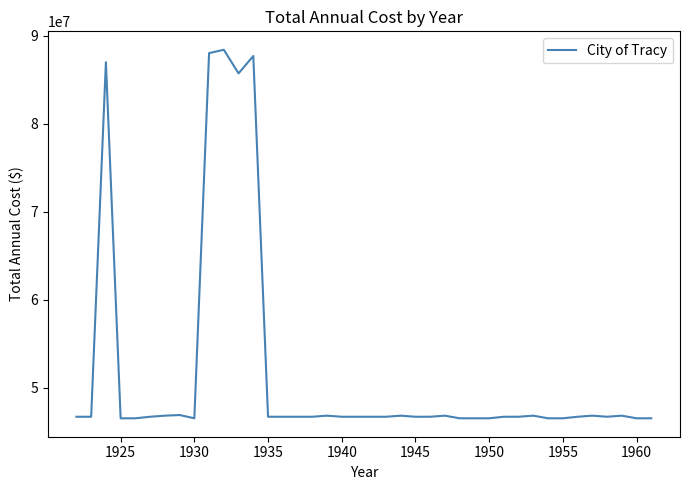

What is the difference between the maximum and minimum values?

41856155.3